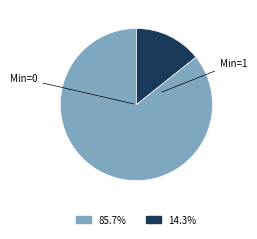

How many slices are in this pie chart?

2